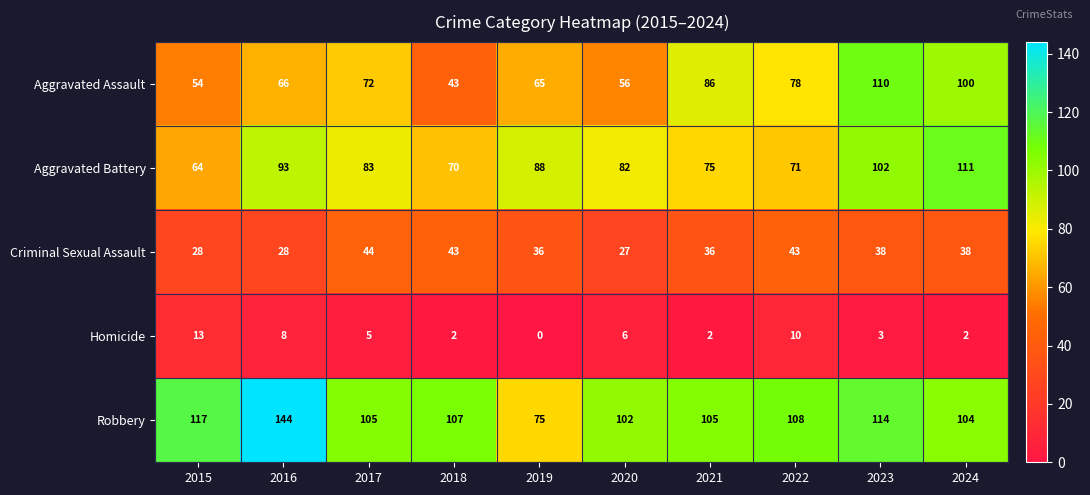

Rank the series at 2021 from lowest to highest value.

Homicide, Criminal Sexual Assault, Aggravated Battery, Aggravated Assault, Robbery